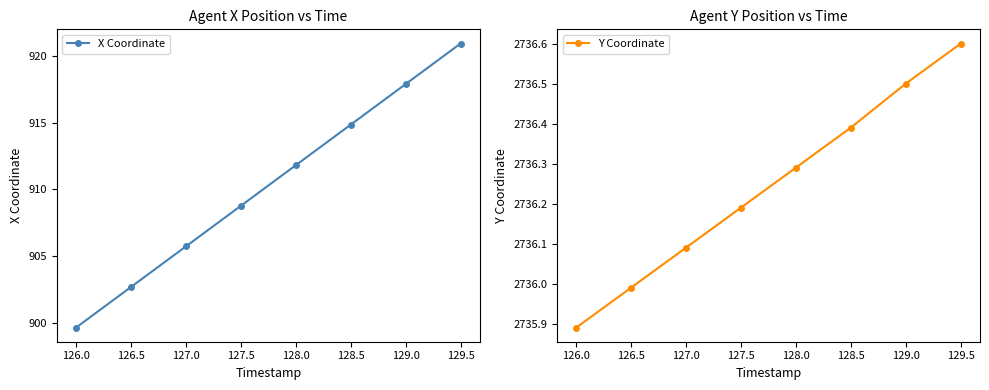

What is the highest value of the X Coordinate series?

920.9